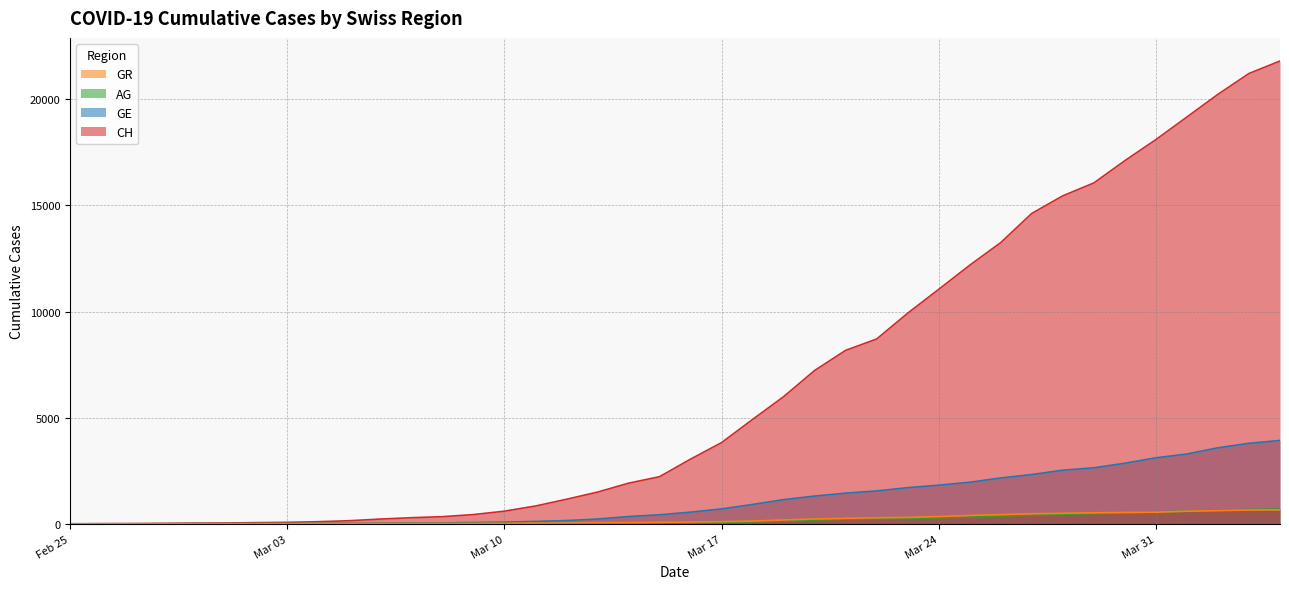

What is the difference between the highest and lowest values at 2020-03-28?

15010